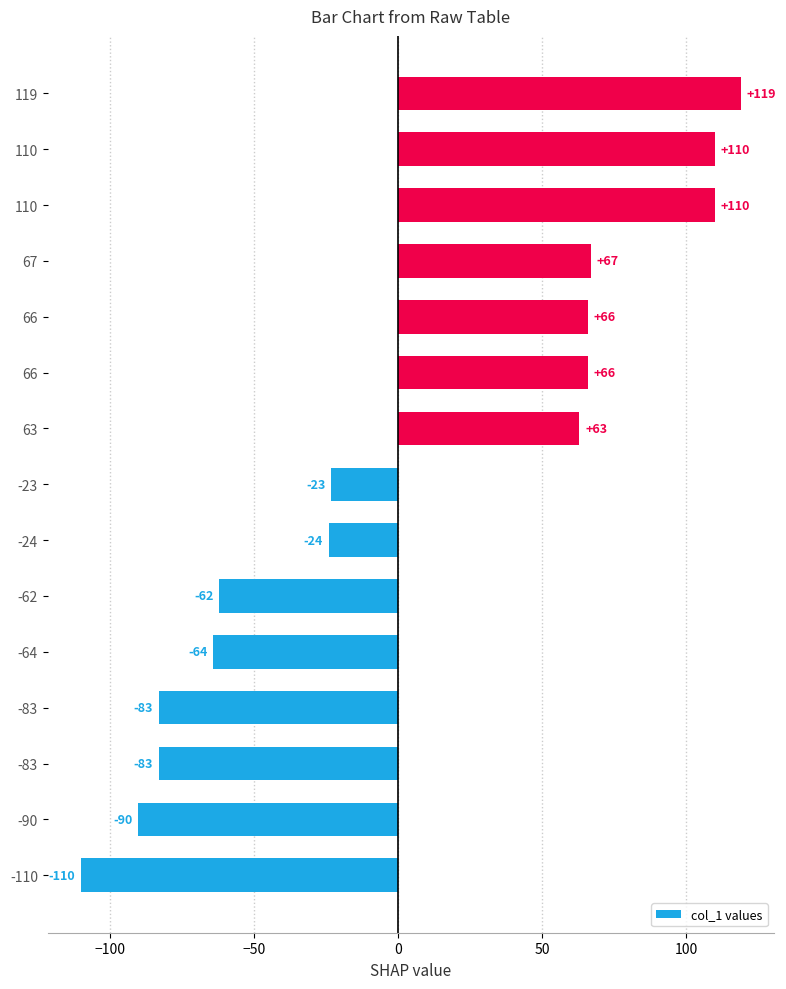

Count the number of values greater than -23.

7